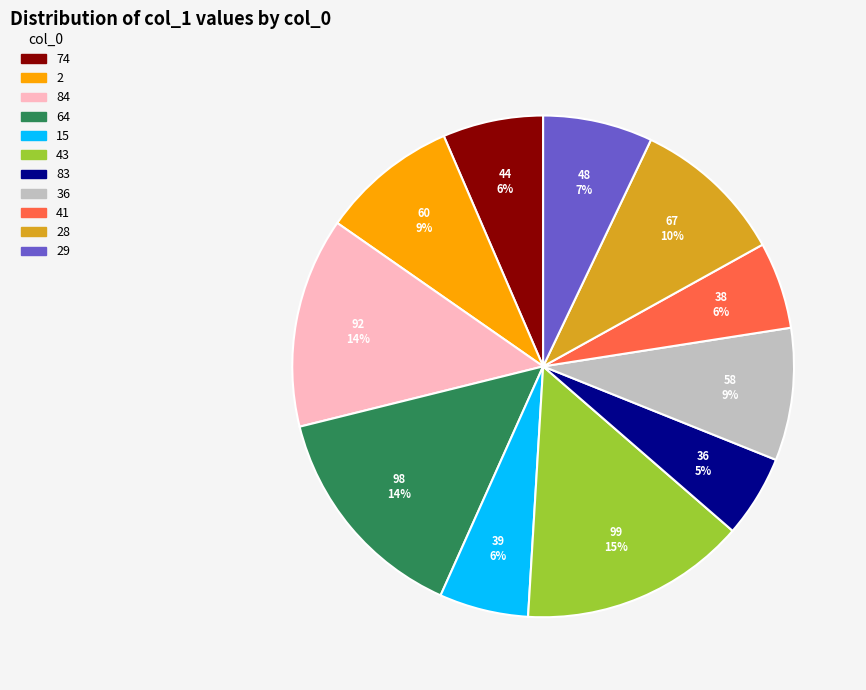

To the nearest percent, what portion does 29 represent?

7%